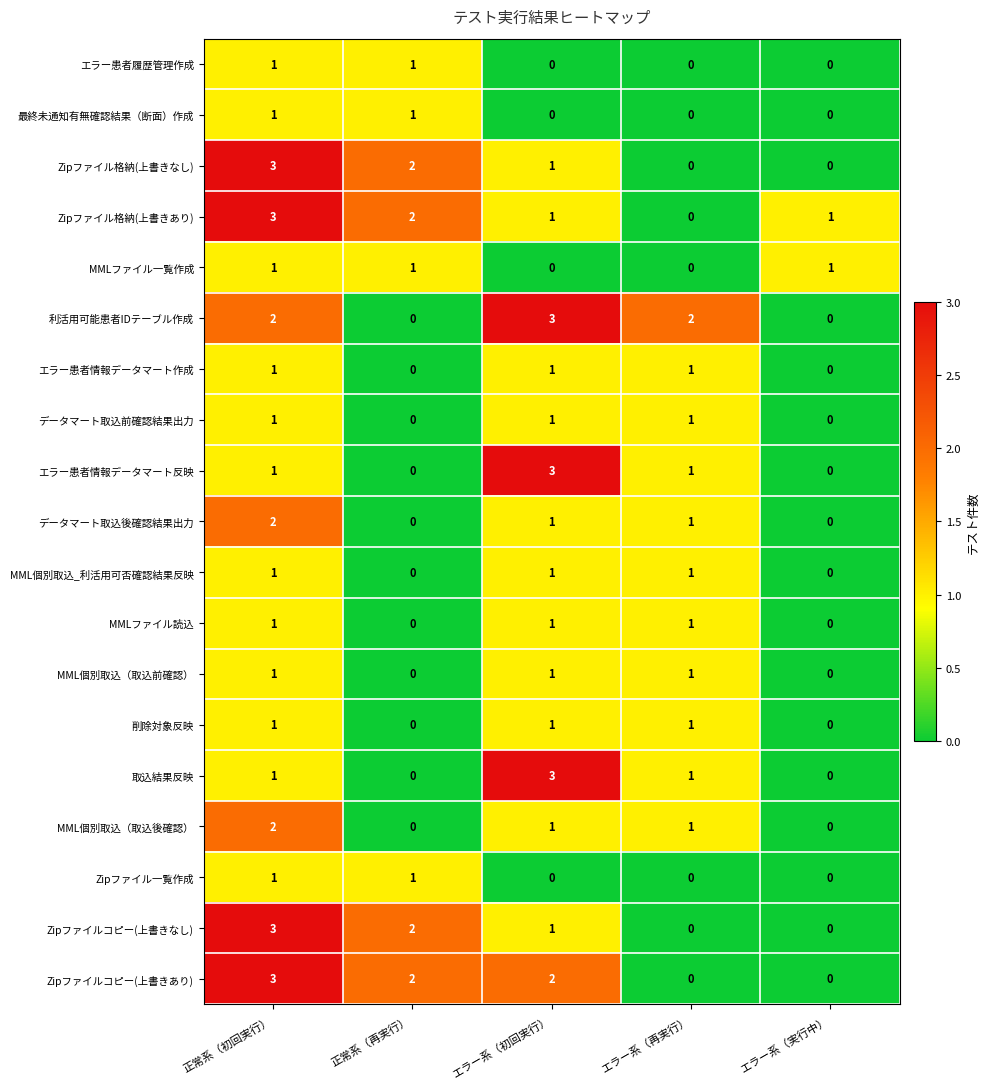

What is the greatest value displayed?

3